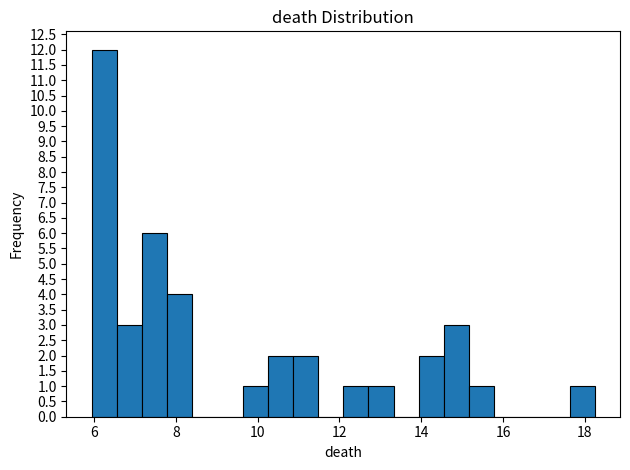

Around what value on the x-axis is the tallest bar? Give the approximate position of its centre, as read against the axis.

6.2